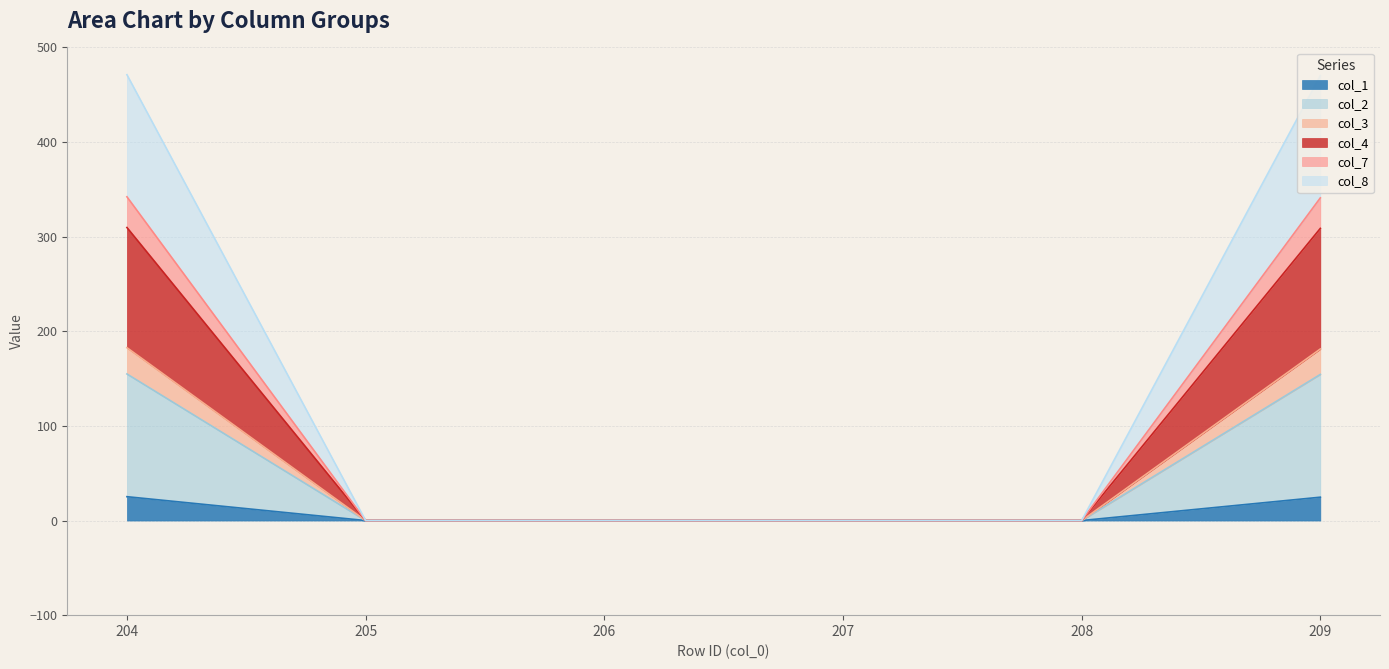

How many lines are shown in the chart?

6